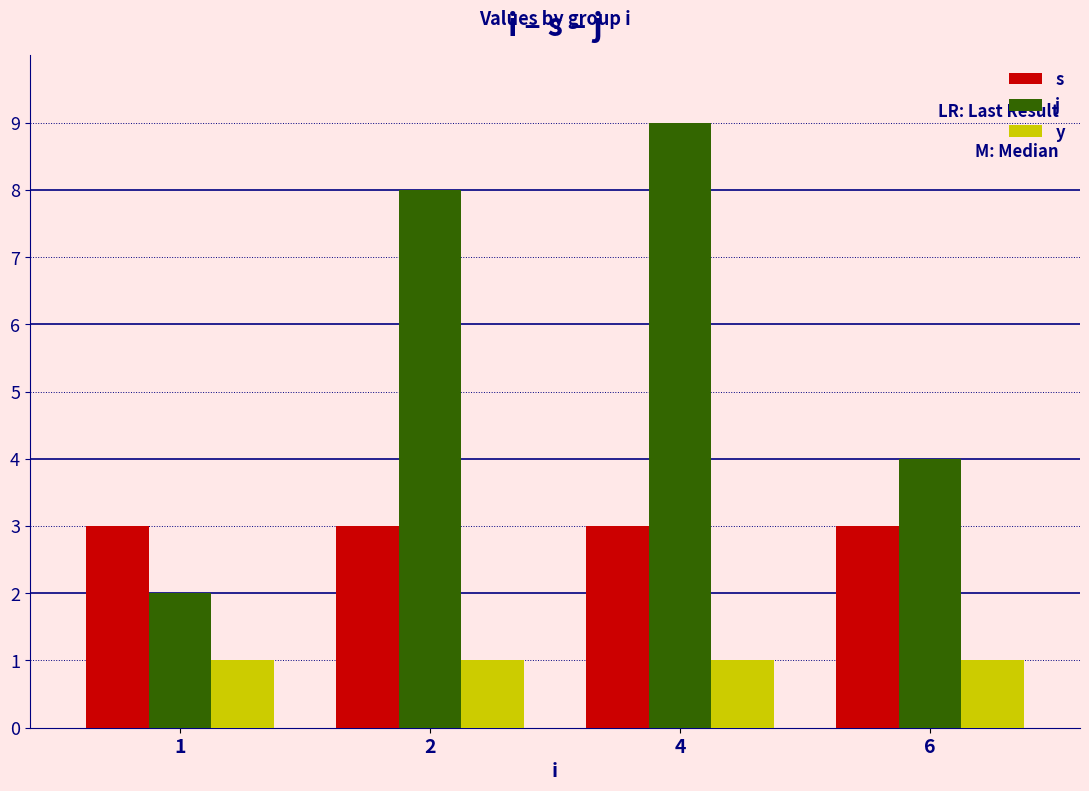

Is it true that y equals 1 at 2?

True